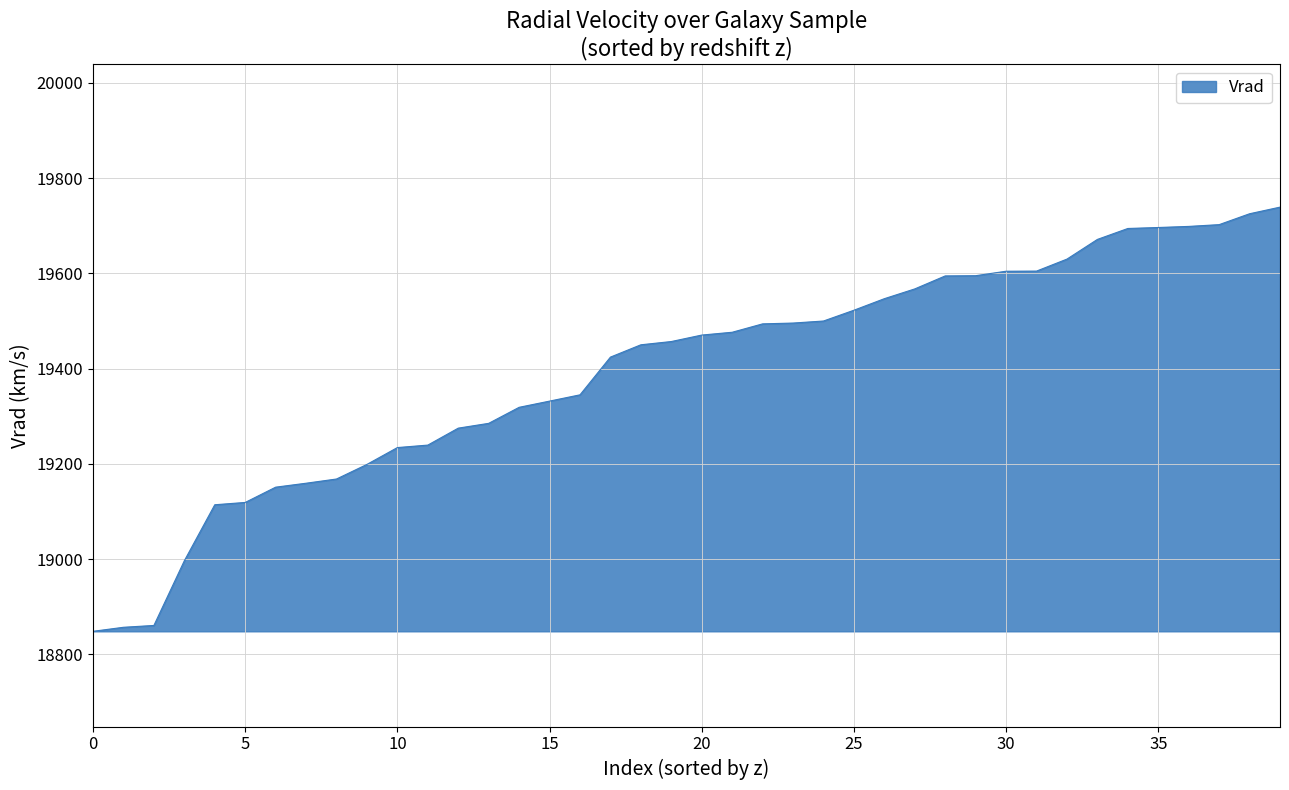

What is the minimum value shown in the chart?

18848.4